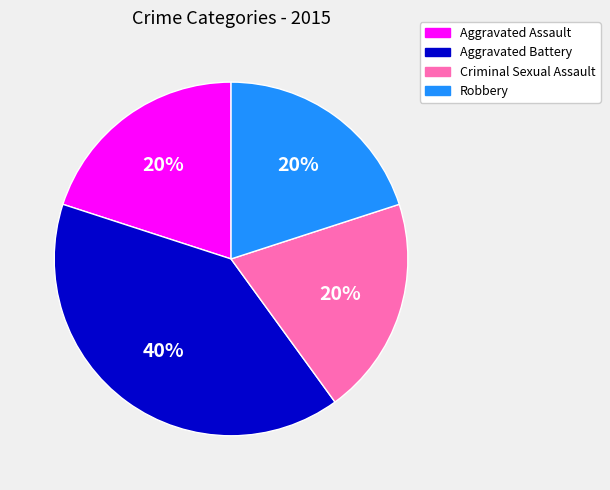

Count the number of slices in the pie.

4